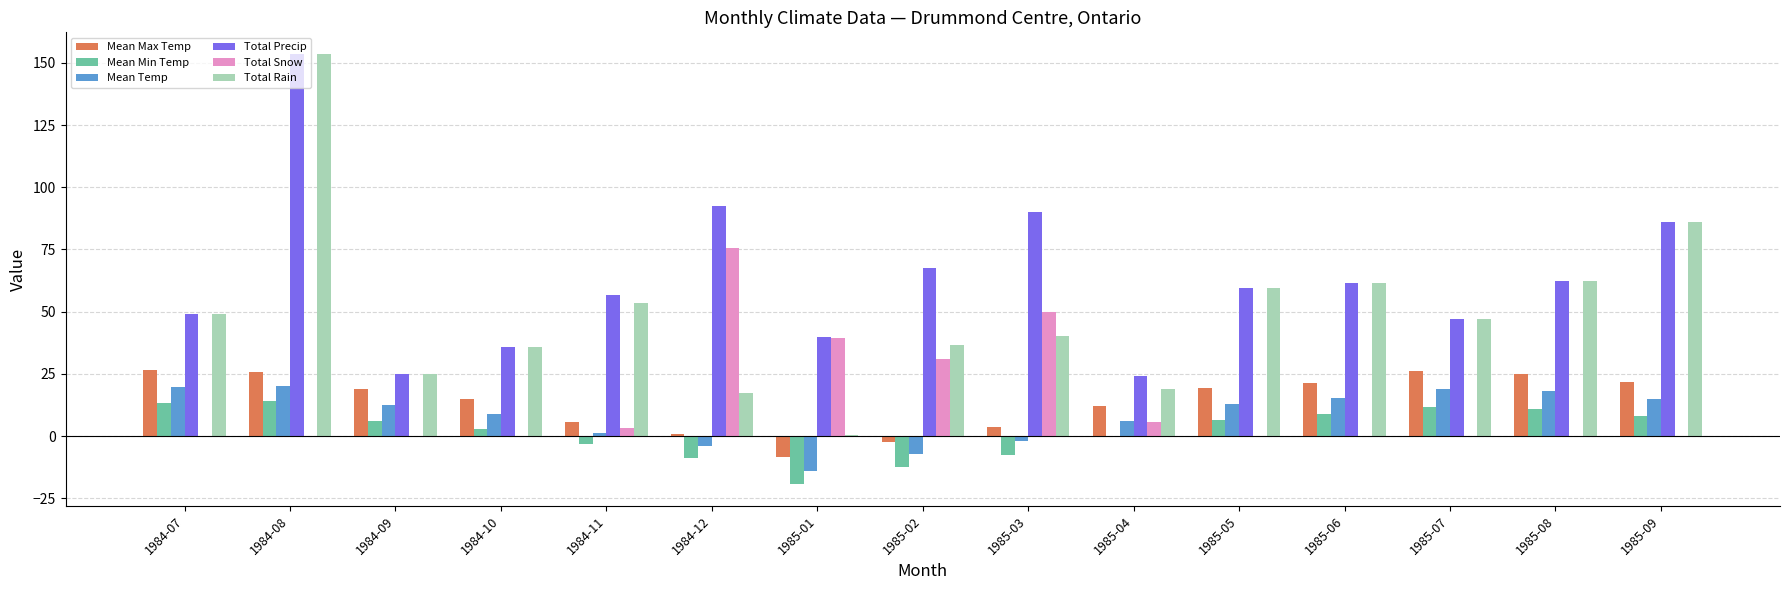

At which label is Total Snow closest to 37?

1985-01